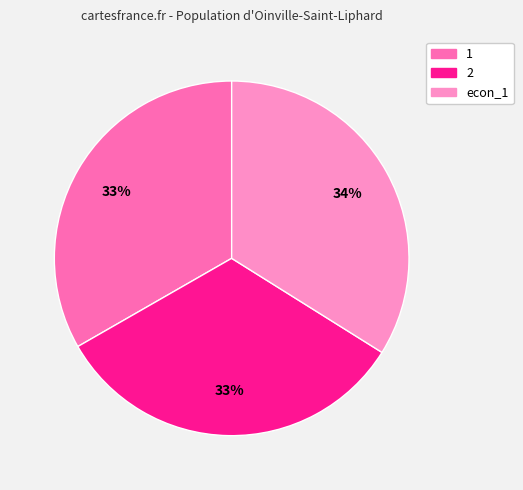

What percentage is the 2 slice, to the nearest percent?

33%